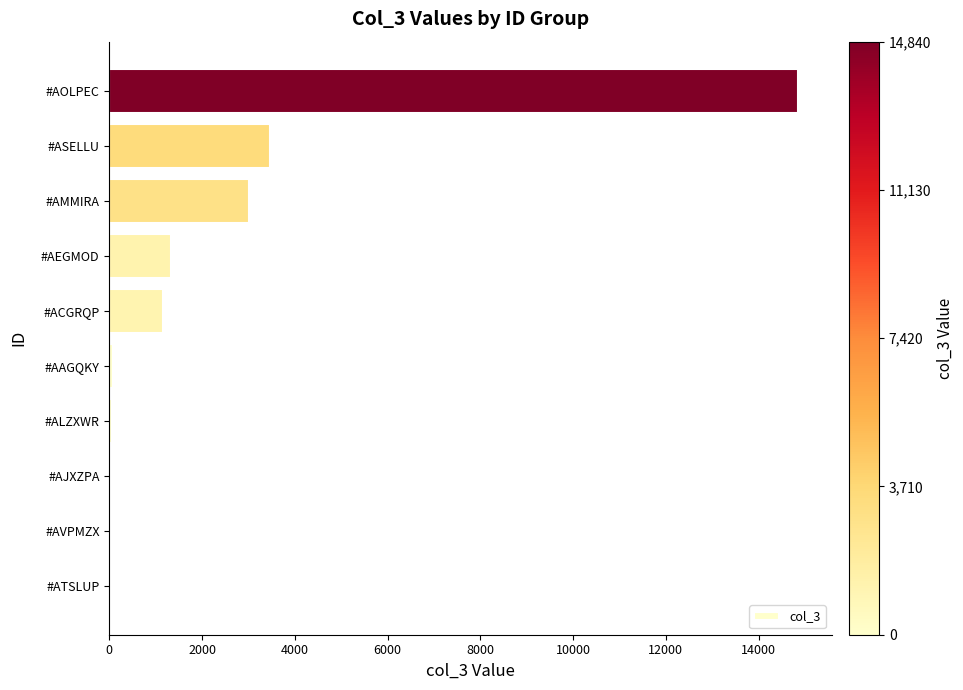

Are the bars horizontal?

Yes